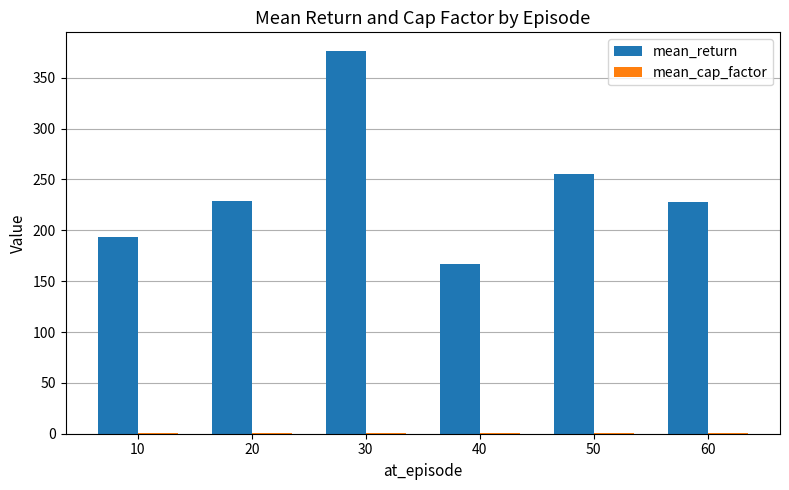

How many groups of bars are there?

6